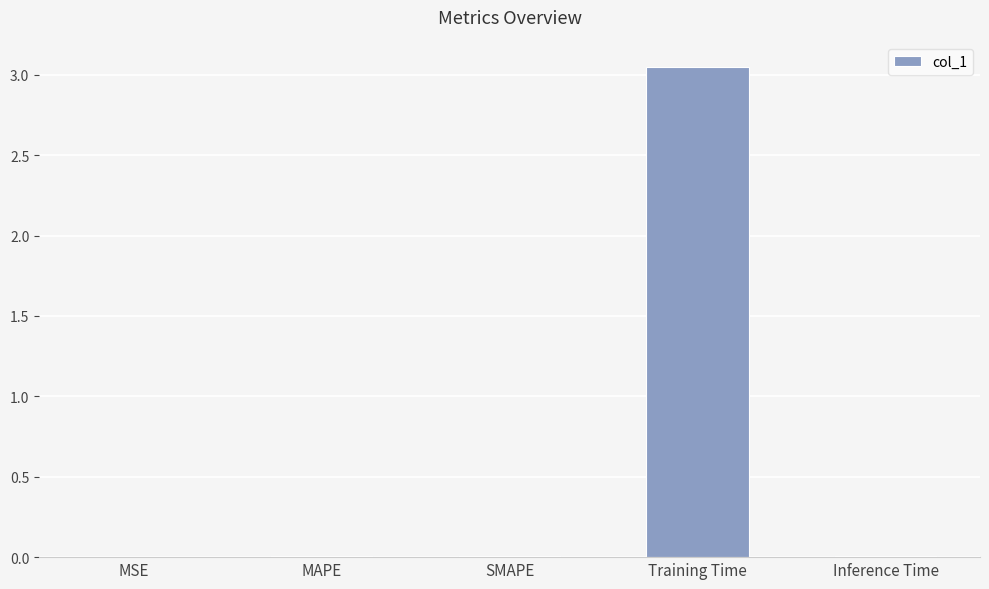

True or false: the data shows 0.0 at MSE.

True